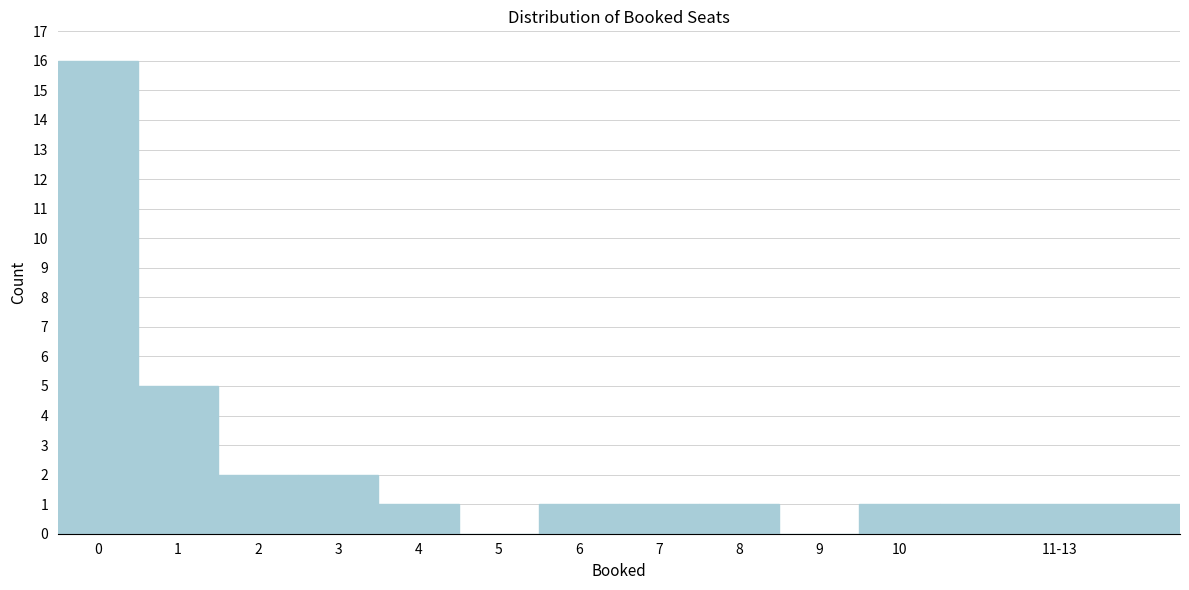

Reading left to right, extract all data points from this chart.

0=16	1=5	2=2	3=2	4=1	5=0	6=1	7=1	8=1	9=0	10=1	11-13=1